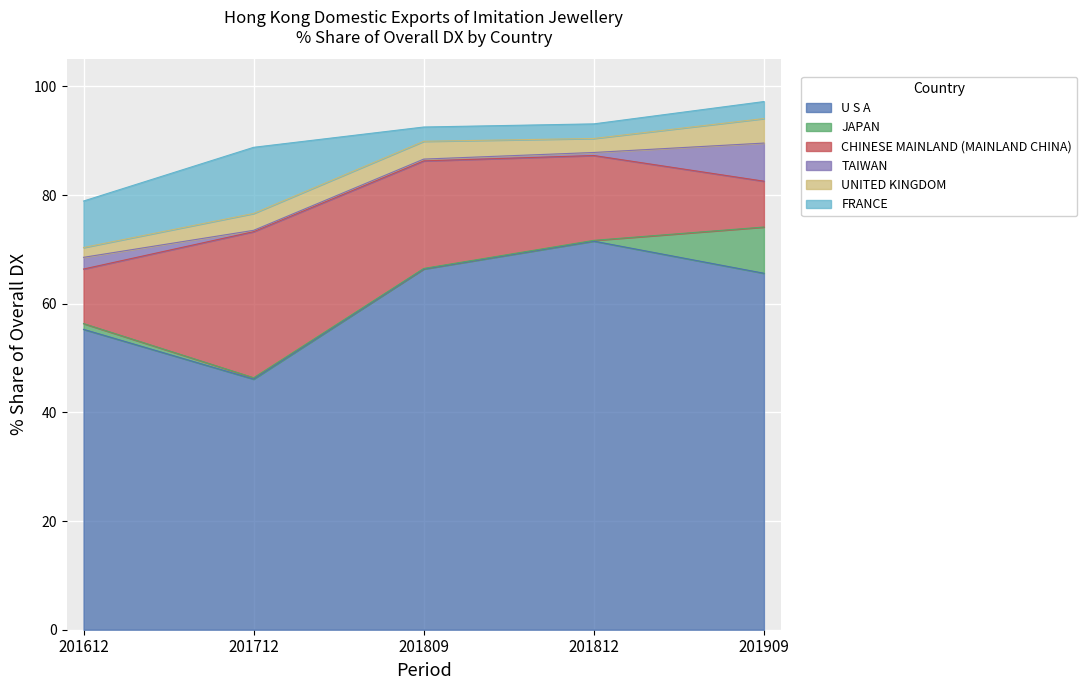

Which category has the highest value in the U S A series?

201812